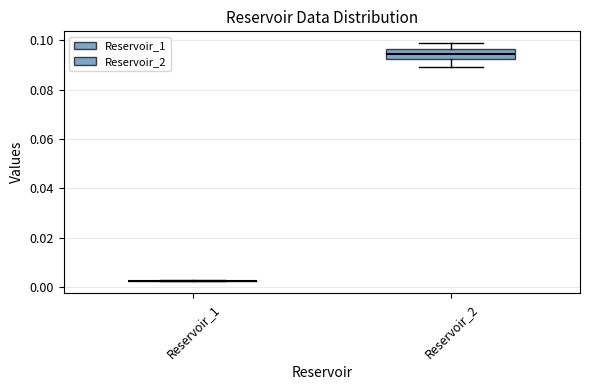

Reading left to right, transcribe this box plot: for each box, give where its median line is, the range the box spans, and where its two whiskers end, as read against the y-axis. The values are not printed on the chart, so give them approximately, as read against the axis.

Reservoir_1: box collapsed to a line at 0.002, whiskers 0.002 to 0.002
Reservoir_2: median 0.094, box 0.092 to 0.096, whiskers 0.090 to 0.098